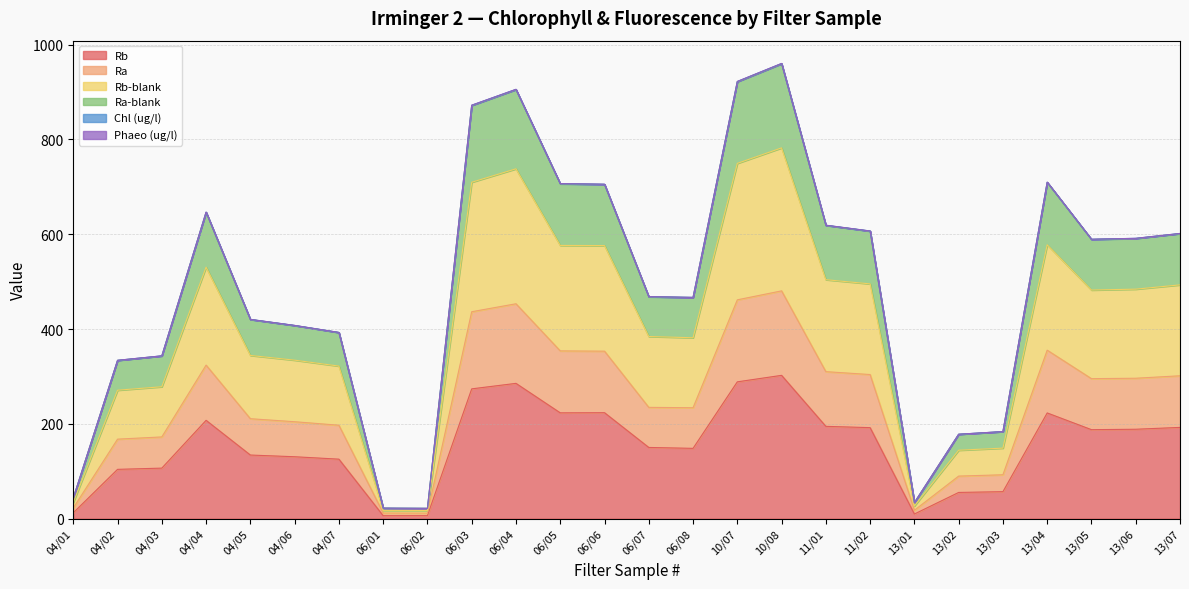

What is the minimum value shown in the chart?

6.4